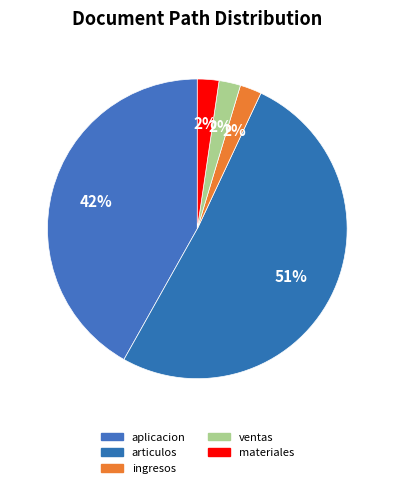

Is articulos the majority of the pie?

Yes